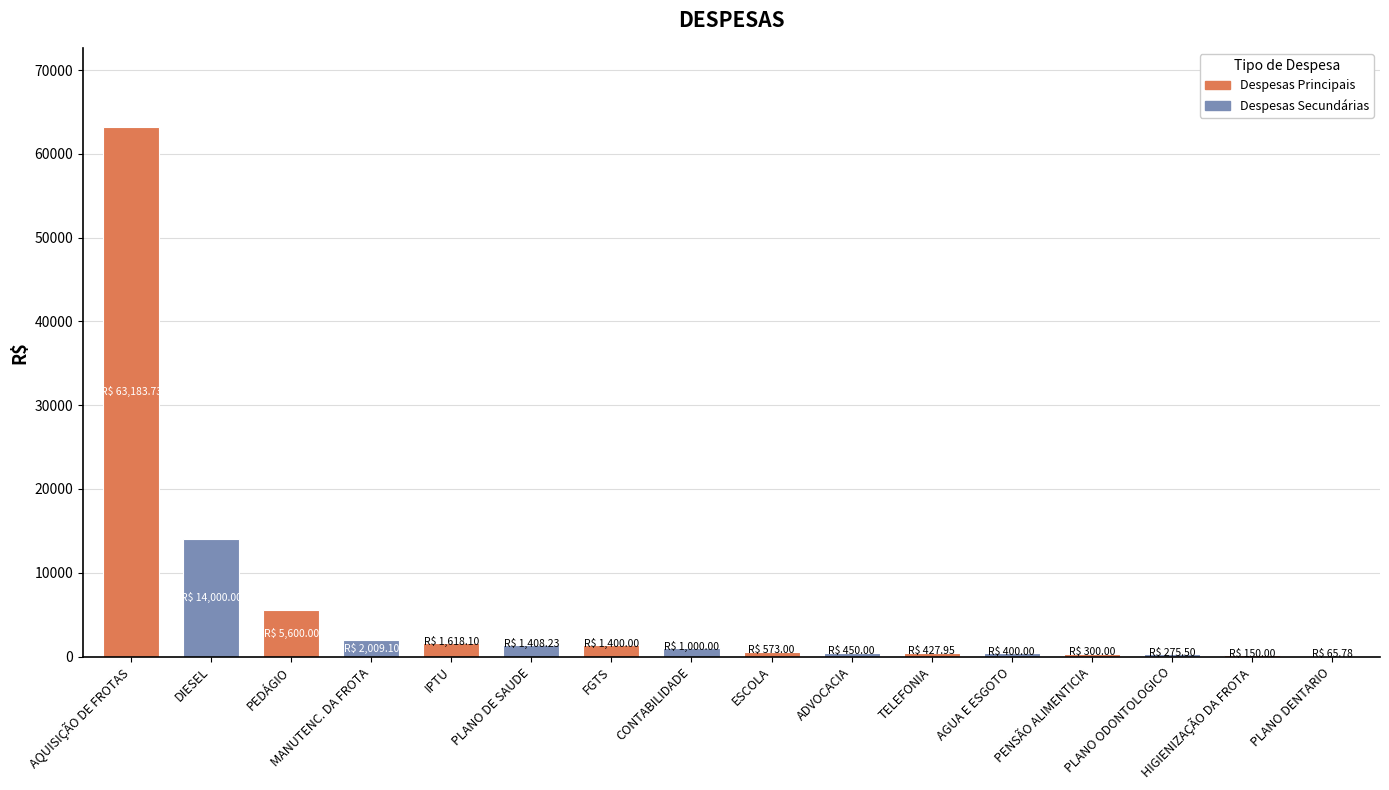

What is the sum of the values at DIESEL and PENSÃO ALIMENTICIA?

14300.0